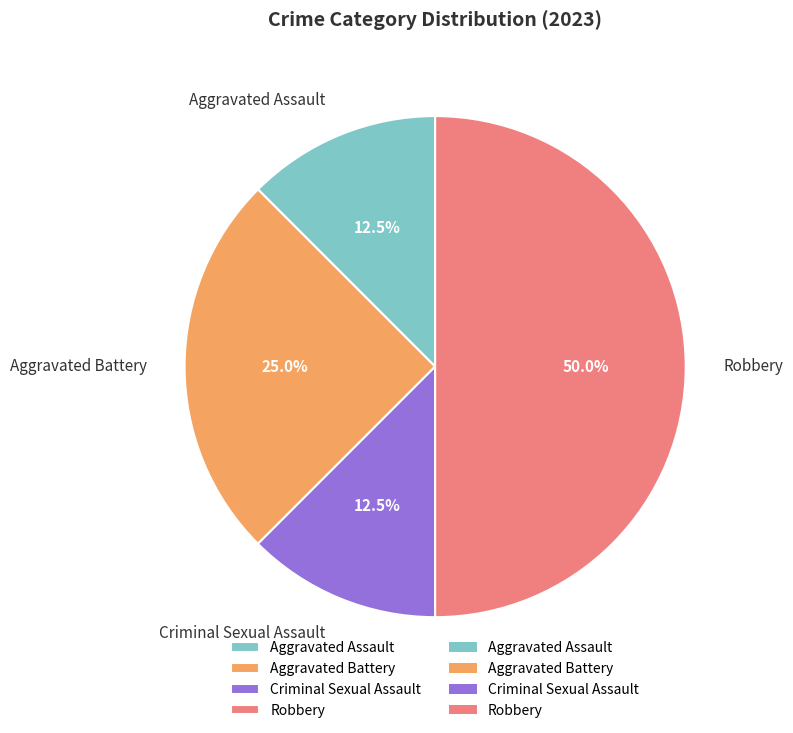

Is it true that Criminal Sexual Assault is 22% of the pie?

False